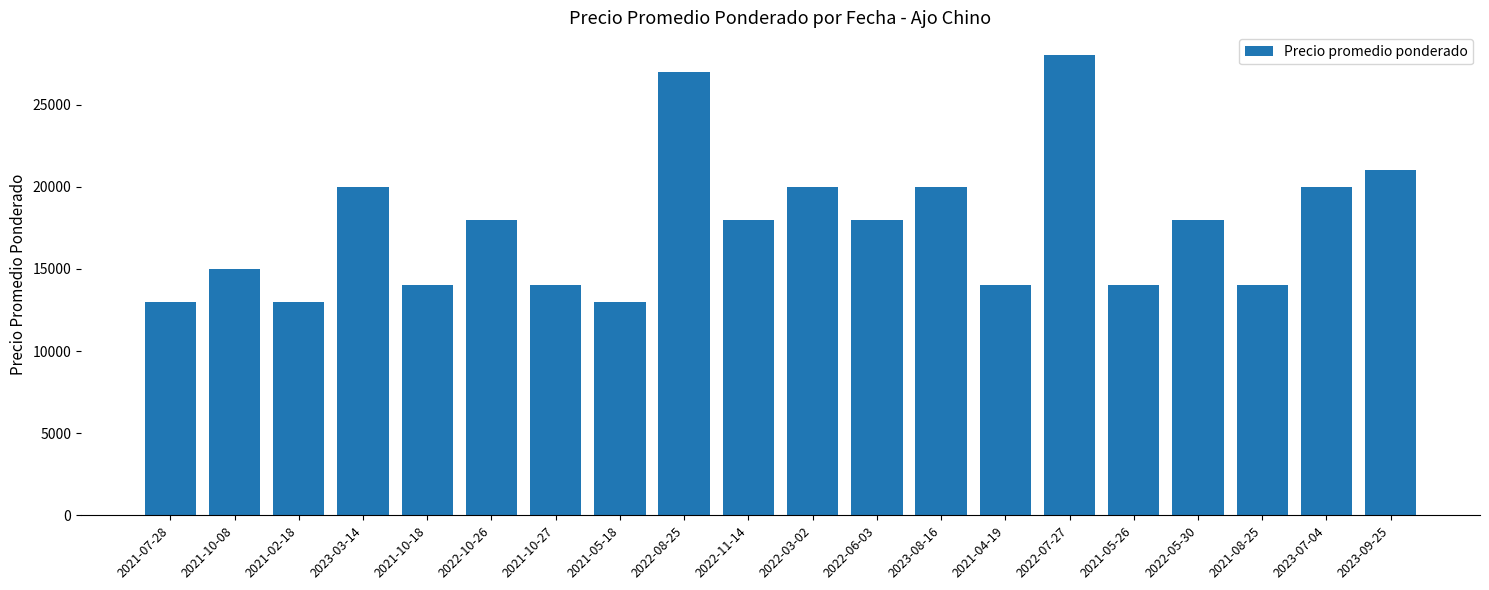

What is the maximum value shown in the chart?

28000